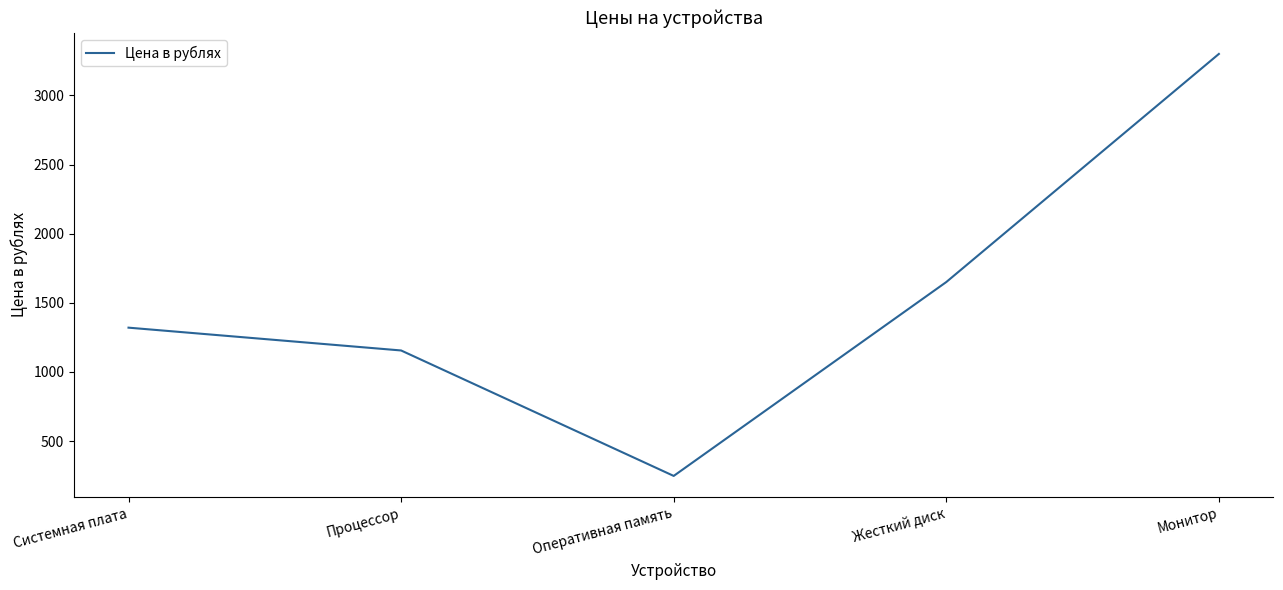

At which category does the chart reach its peak across all series?

Монитор